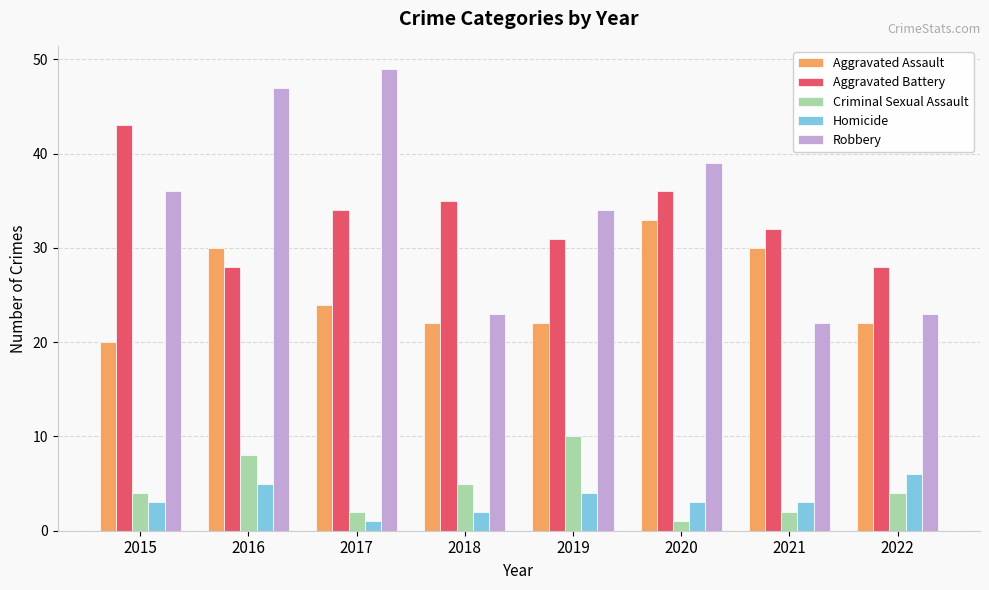

At which label does Homicide reach its peak?

2022